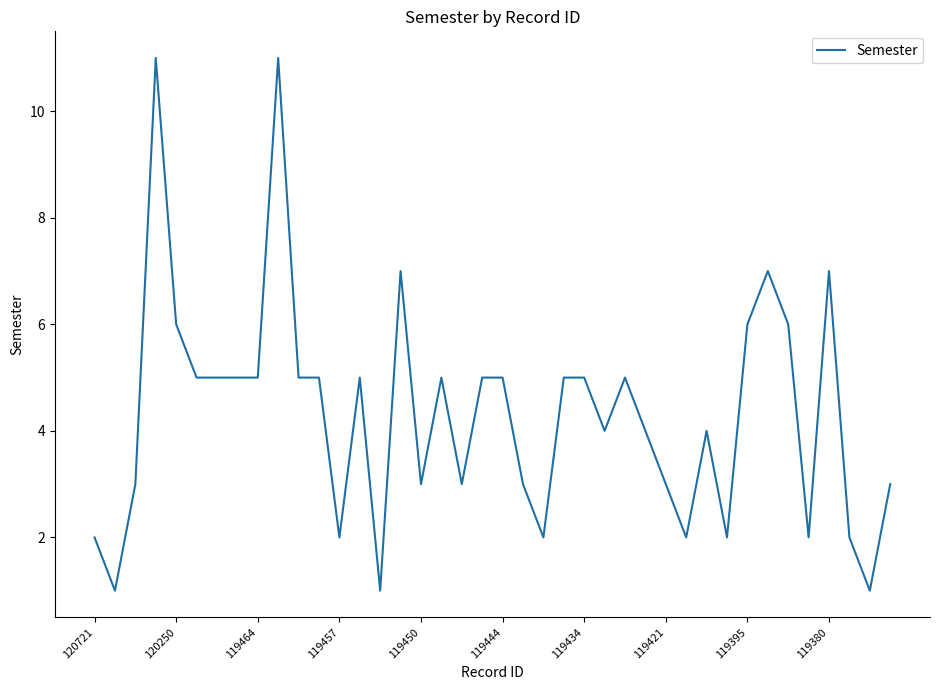

What is the greatest value displayed?

11